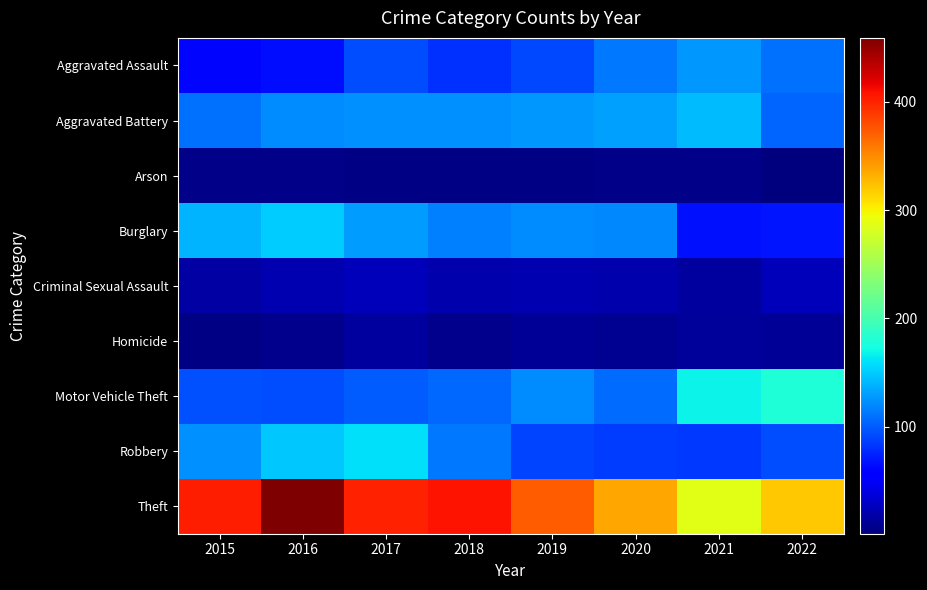

What is the spread (max minus min) of values at 2021?

281